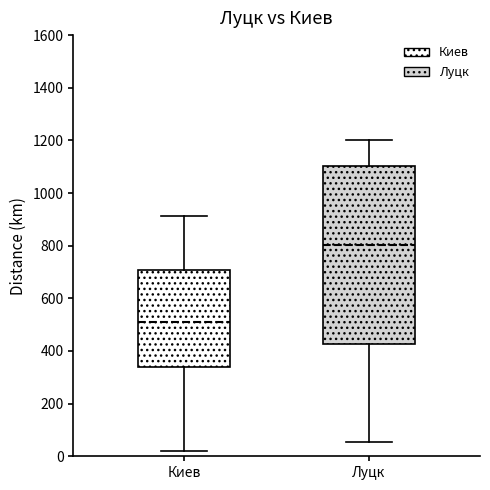

Where is the lower edge of the box for Луцк on the y-axis? The values are not printed on the chart, so give them approximately, as read against the axis.

420